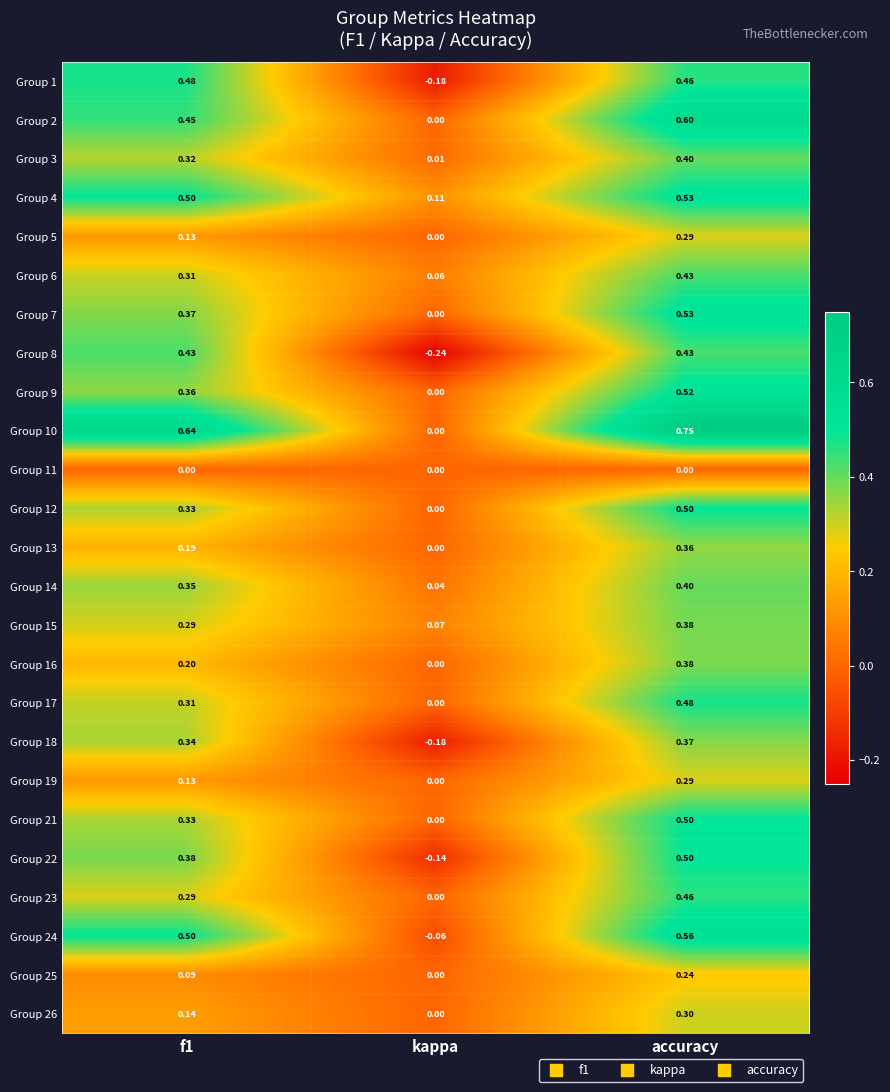

Count the number of data series in this chart.

25